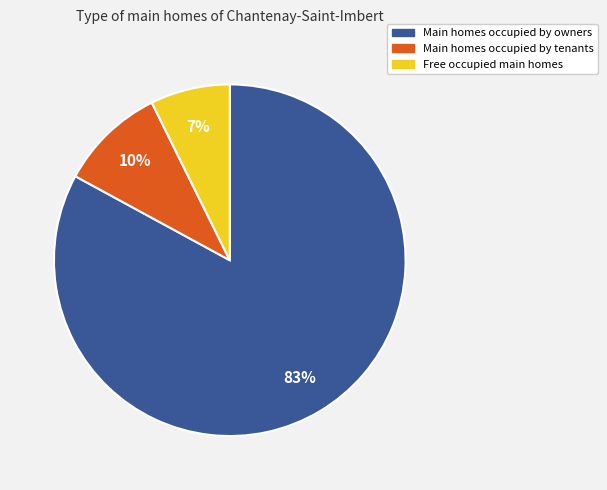

The Free occupied main homes slice represents 7% of the pie. True or false?

True